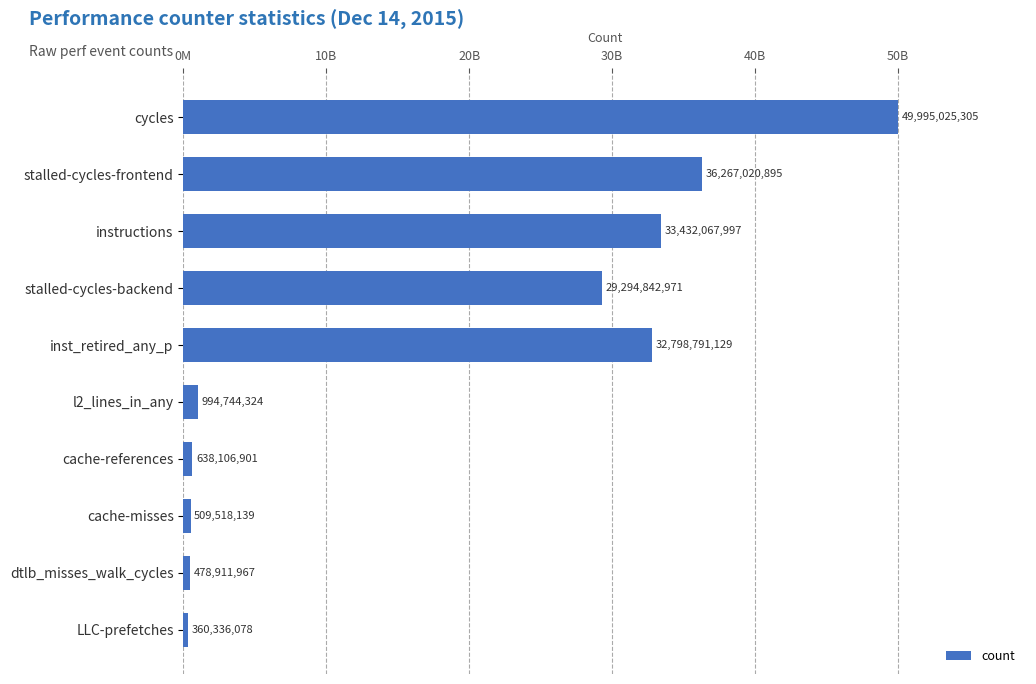

List the labels in order of value, largest first.

cycles, stalled-cycles-frontend, instructions, inst_retired_any_p, stalled-cycles-backend, l2_lines_in_any, cache-references, cache-misses, dtlb_misses_walk_cycles, LLC-prefetches